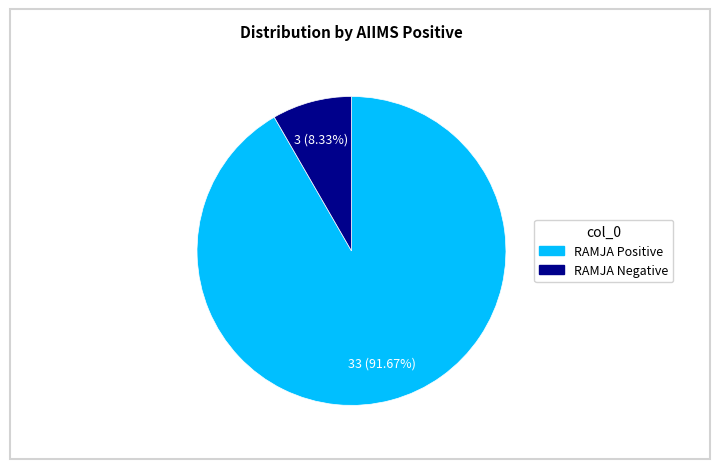

Combined, what portion of the pie is RAMJA Positive and RAMJA Negative?

100.0%